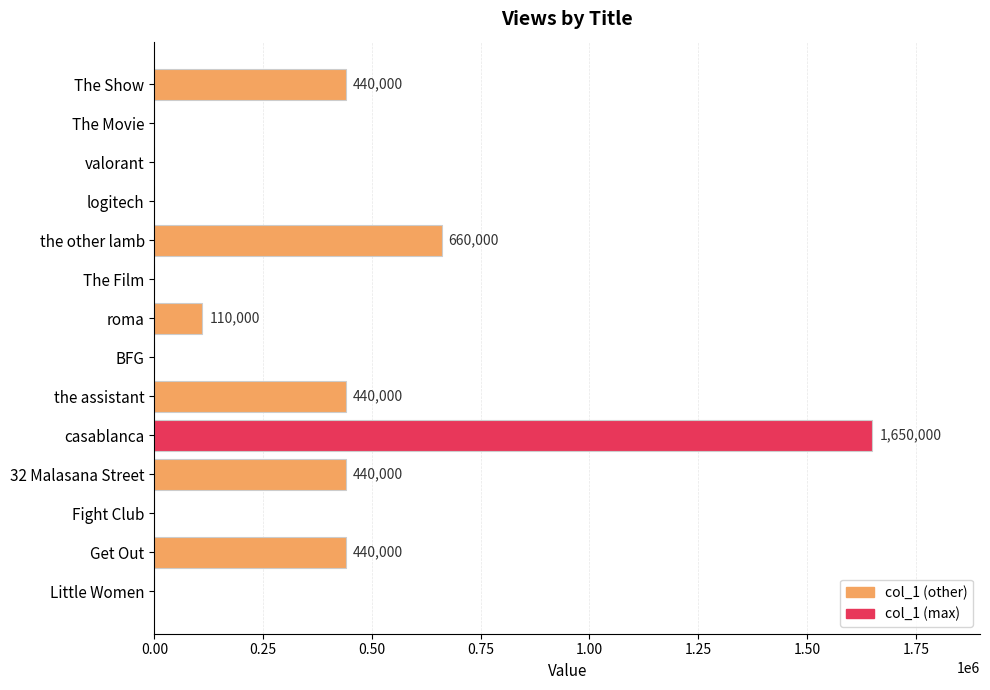

Between valorant and Get Out, which is larger?

Get Out